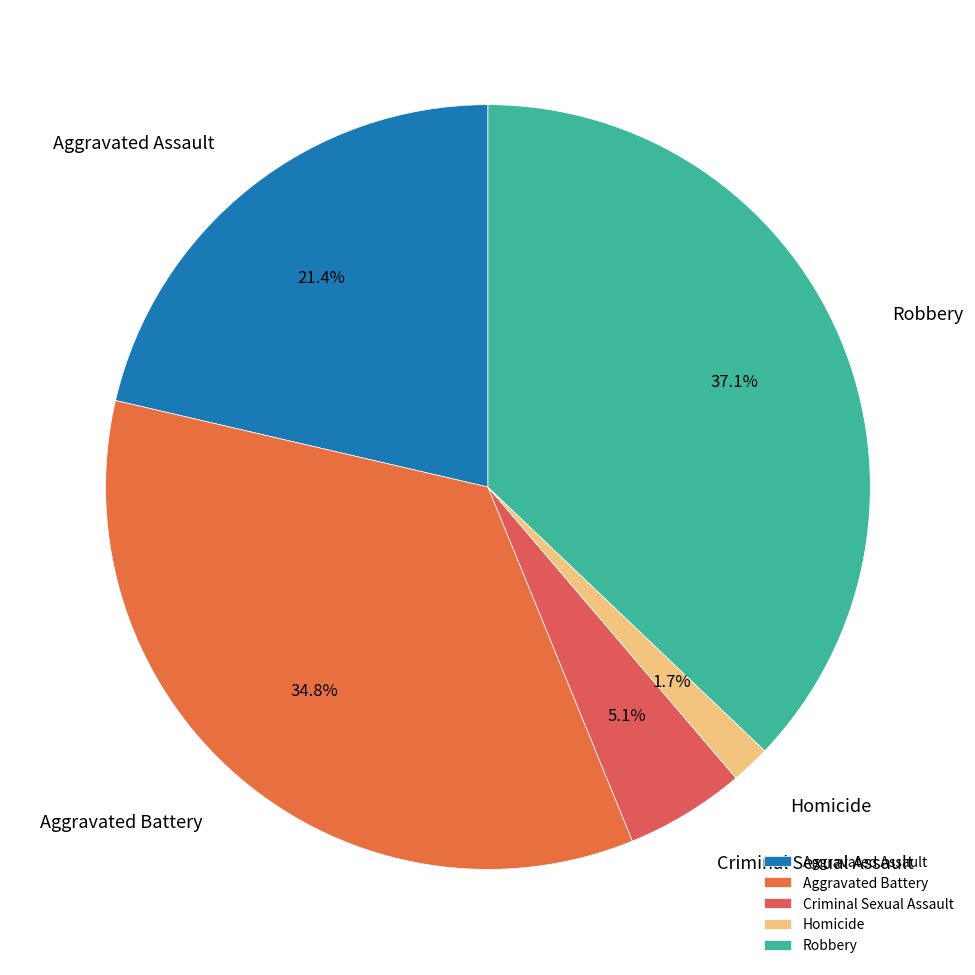

Is Homicide the majority of the pie?

No